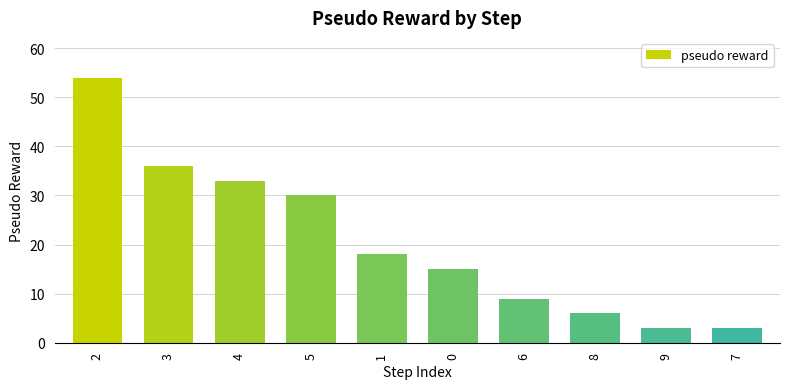

Where does the data first go above 18?

2